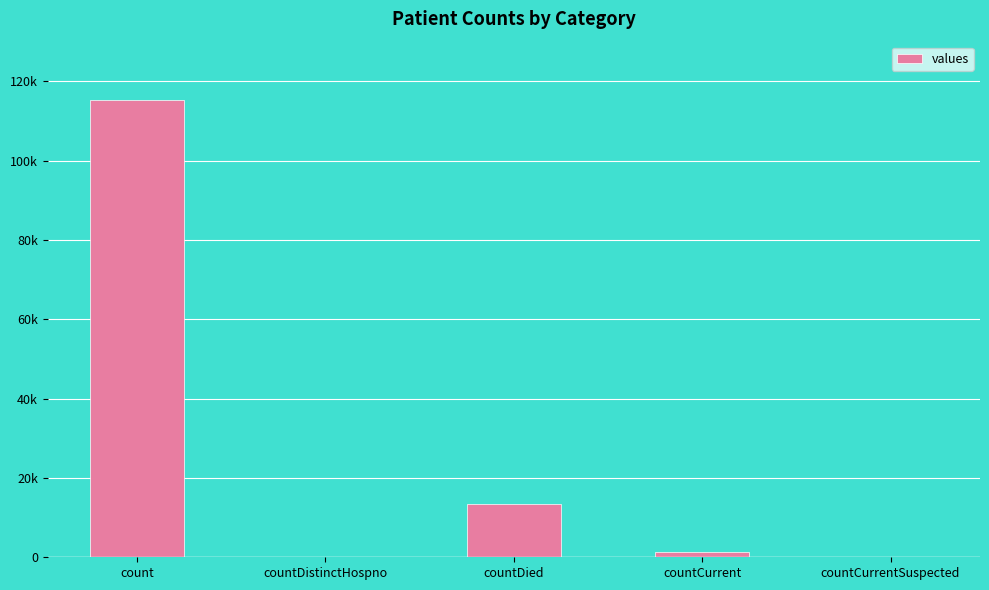

What is the sum of all values?

130105